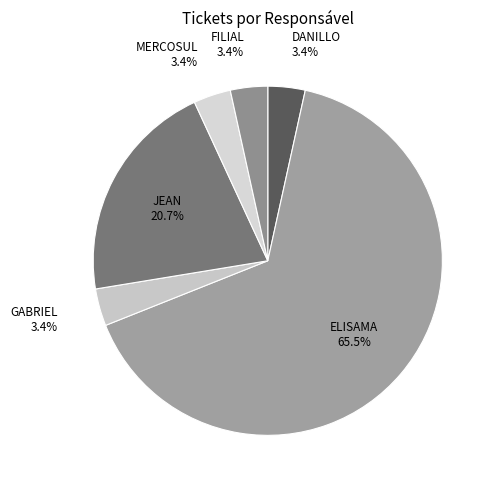

How many slices are in this pie chart?

6